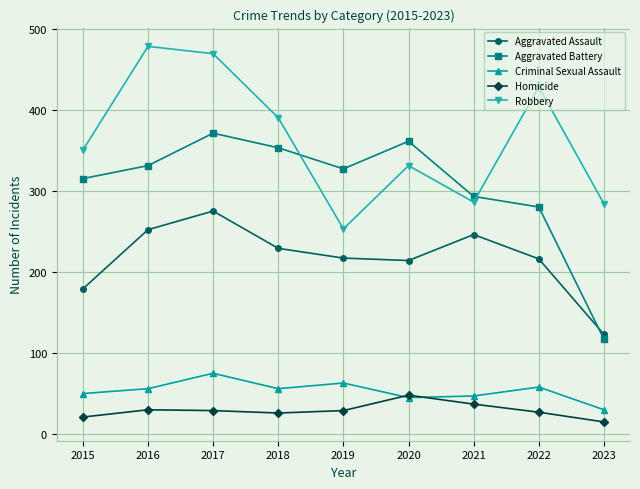

At how many categories does at least one series exceed 277?

9